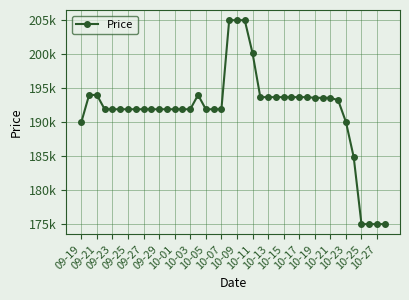

Does the chart have visible grid lines?

Yes